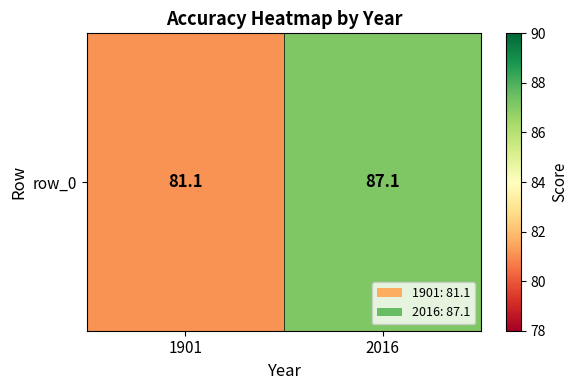

Approximately how many times larger is the value at 2016 compared to 1901?

1.1